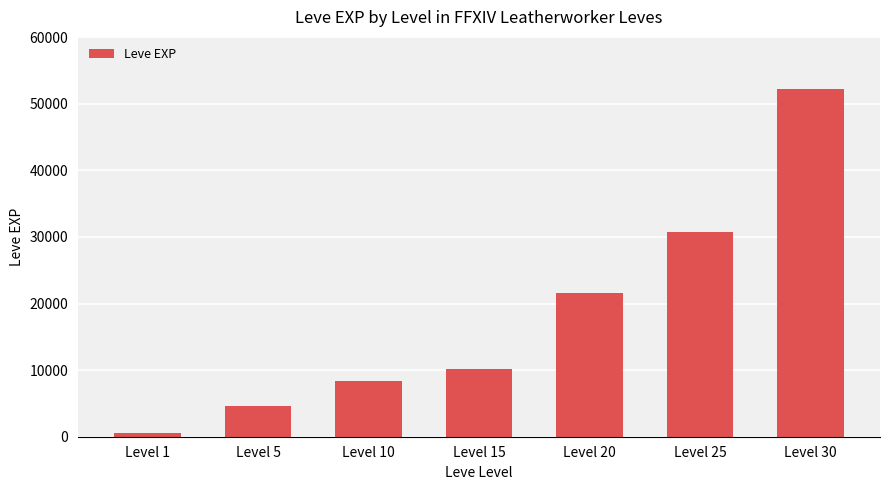

Reading right to left, list all the values displayed in this chart.

52220	30820	21600	10100	8430	4660	630